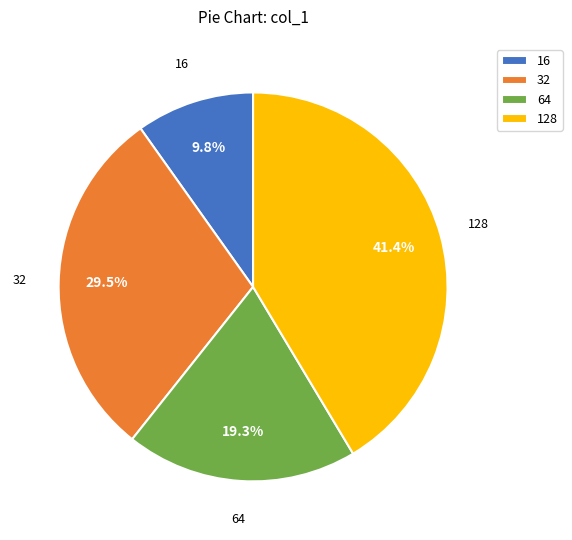

To the nearest percent, what is the combined percentage of 64 and 16?

29%